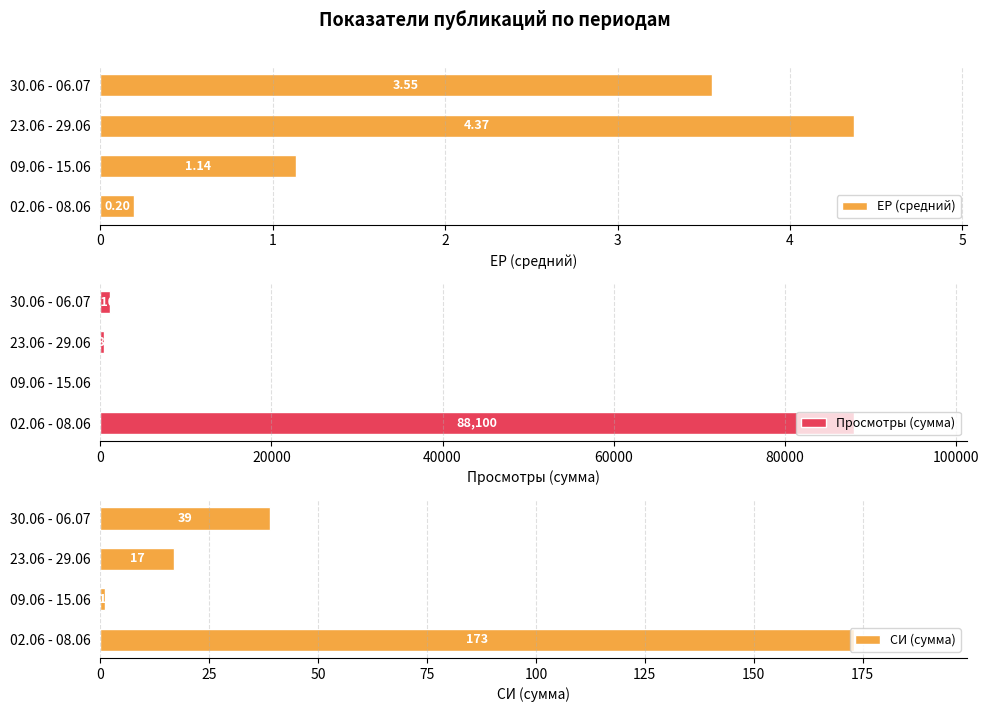

What is the value of the СИ (сумма) bar at the 1st from the left?

173.0